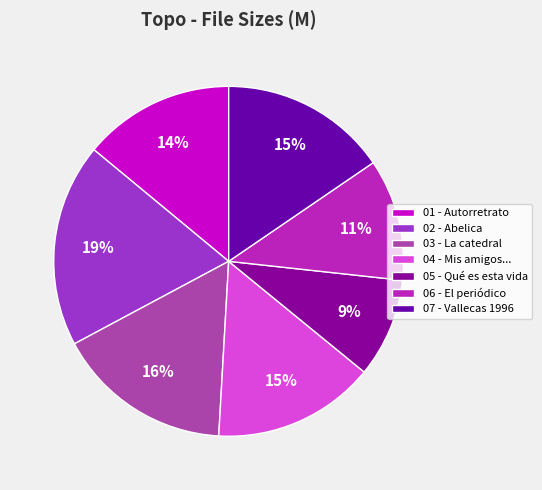

How many slices are in this pie chart?

7